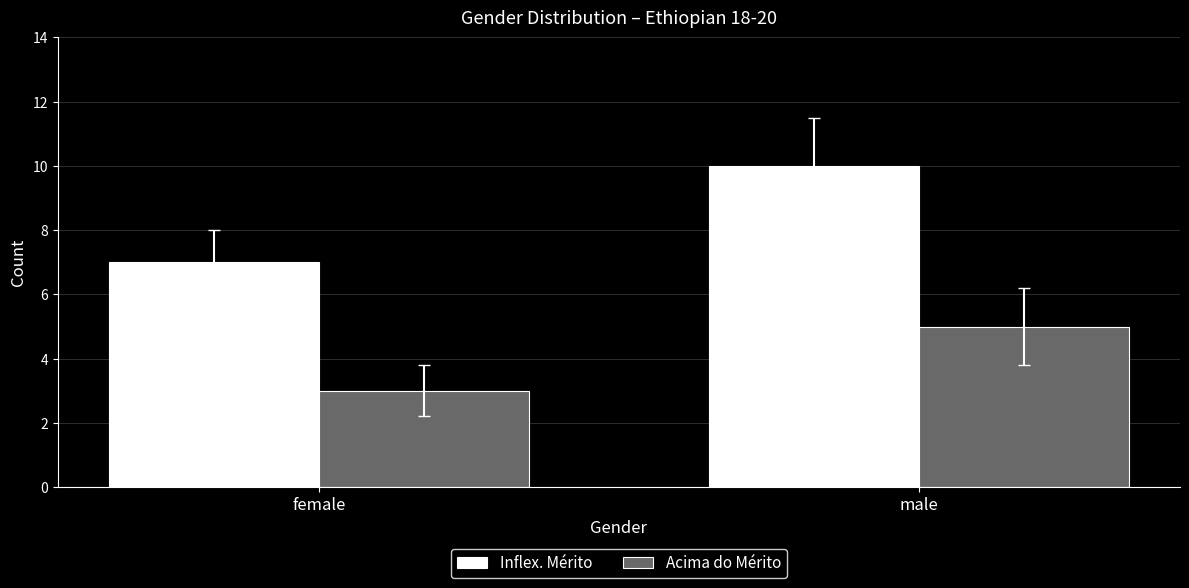

How many groups of bars are there?

2